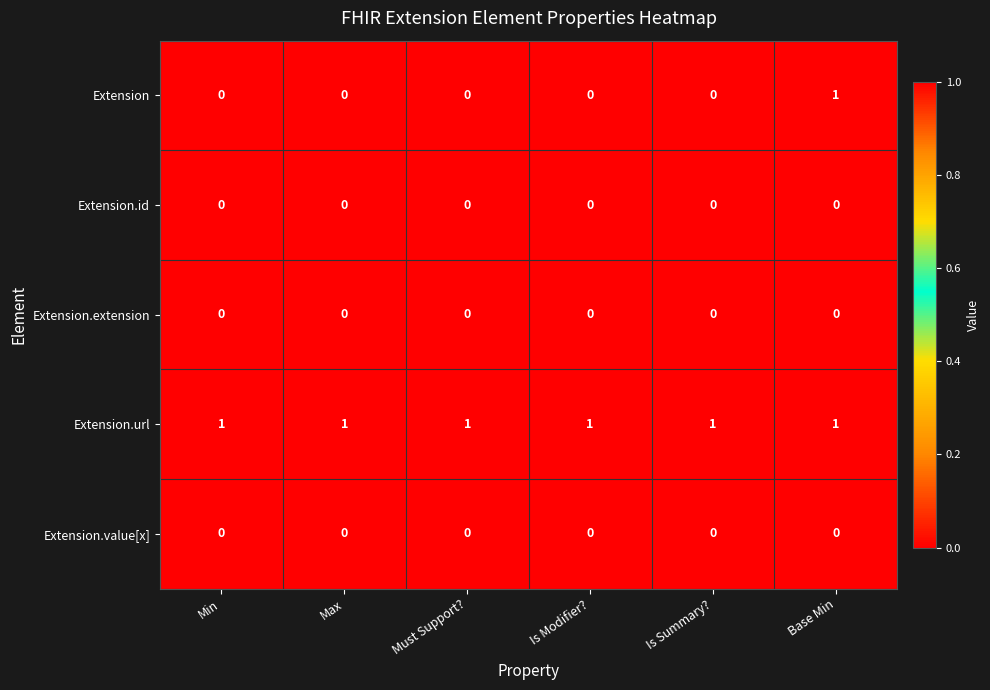

Which series has the largest range (max minus min)?

Extension